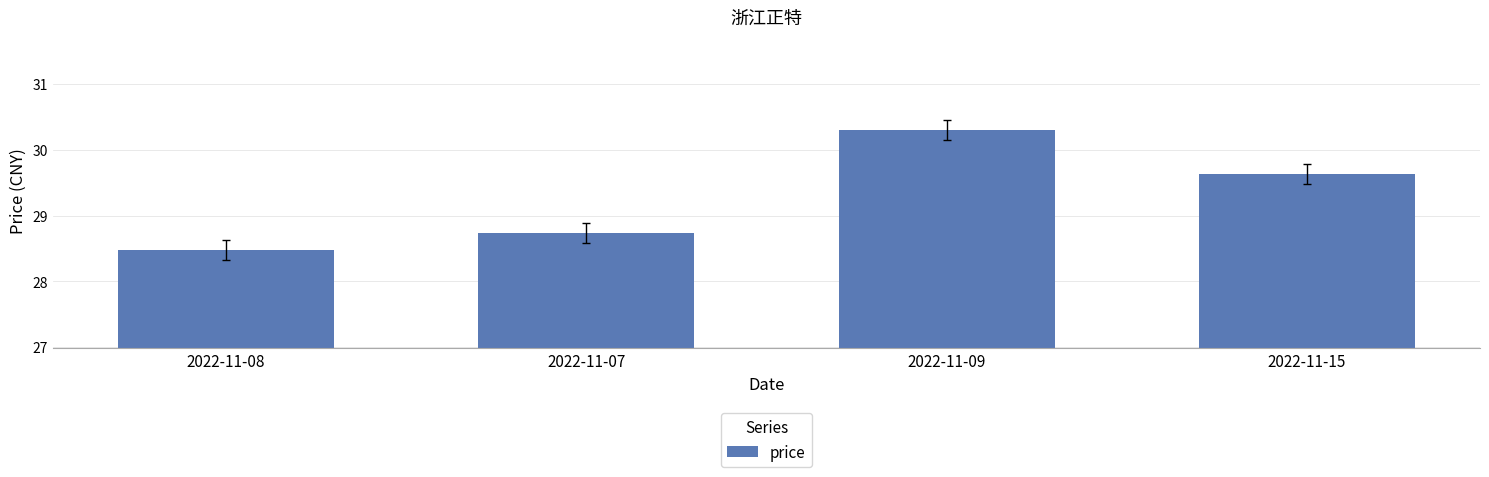

Which category has the highest value across all series?

2022-11-09